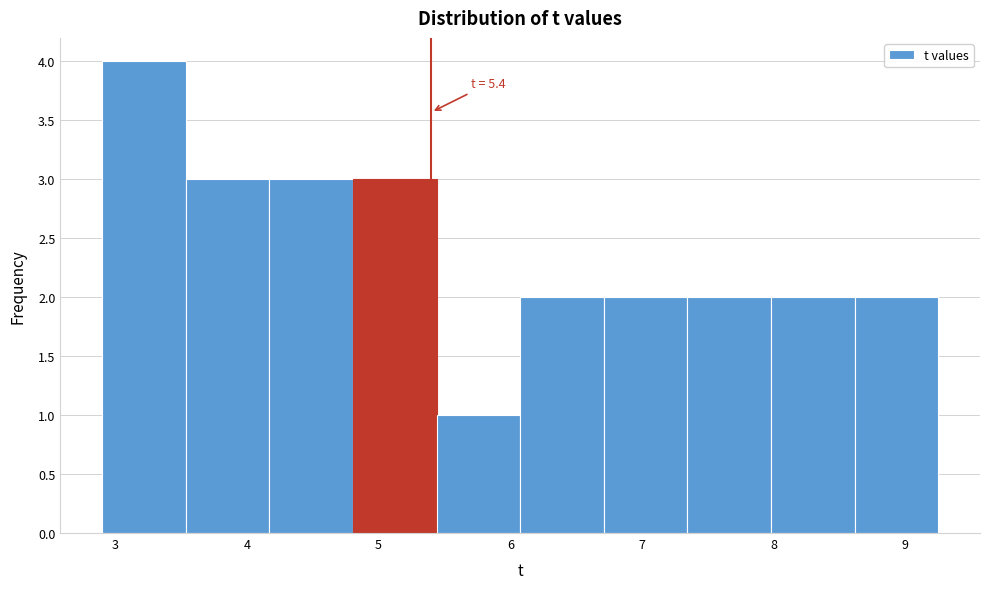

Over which range of the x-axis is the bar tallest?

2.9 to 3.5